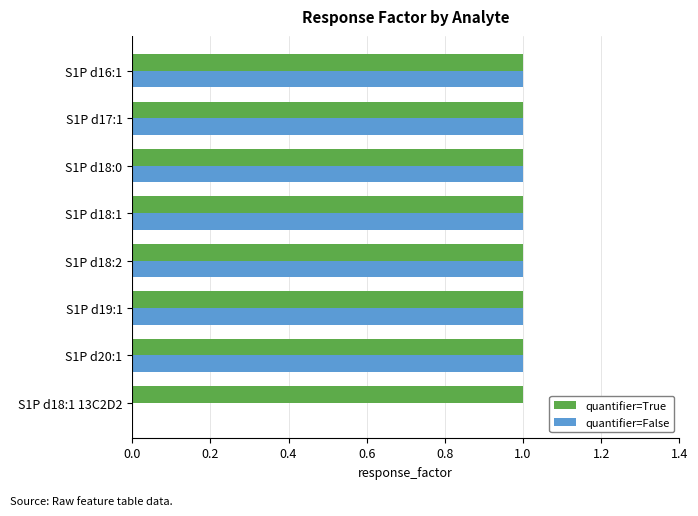

True or false: quantifier=True has a value of 1 at S1P d18:1 13C2D2.

True